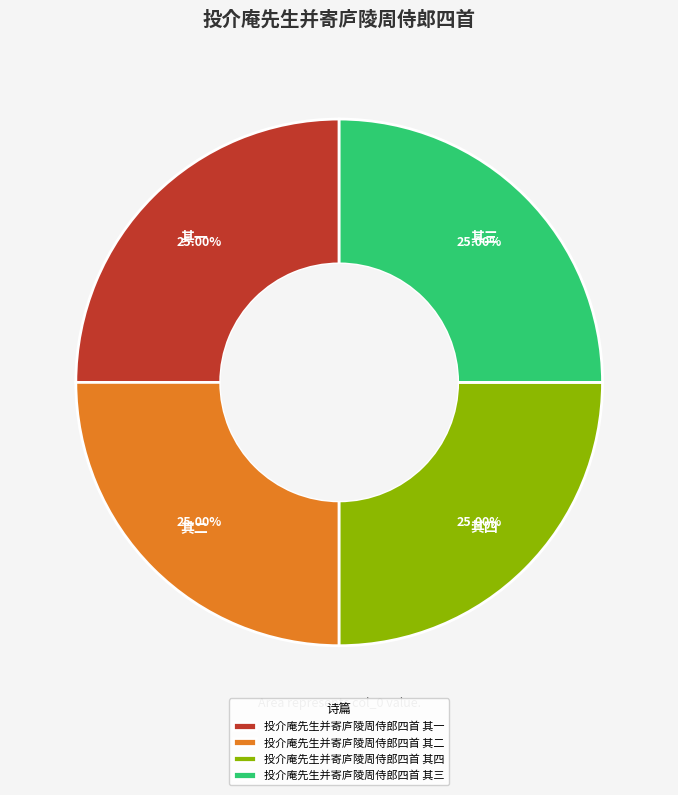

What percentage is the 投介庵先生并寄庐陵周侍郎四首 其三 slice, to the nearest percent?

25%